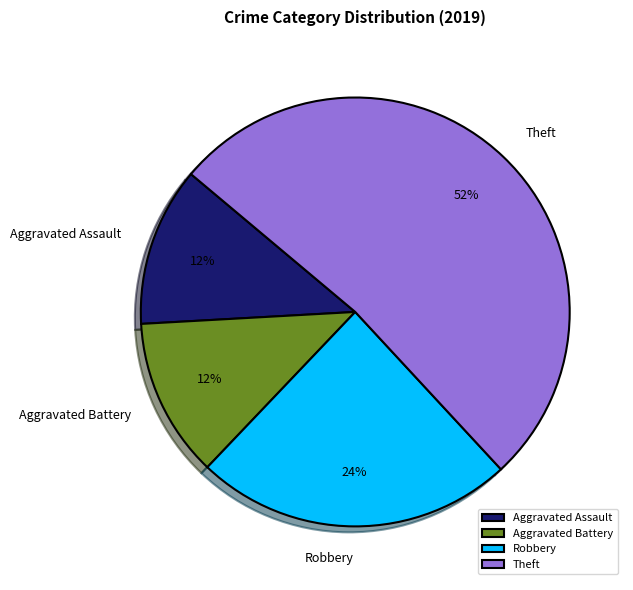

Count the number of slices in the pie.

4